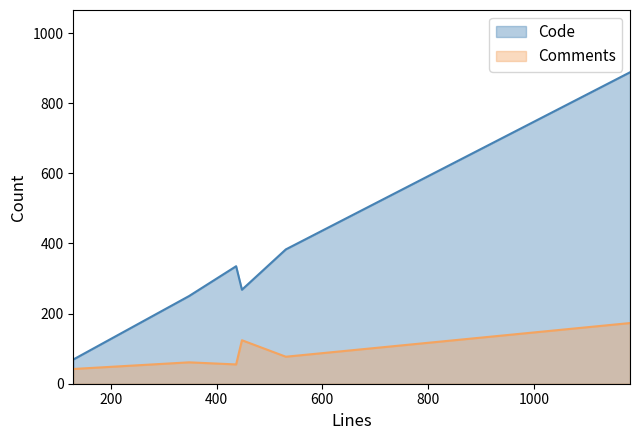

Which series has the widest spread of values?

Code